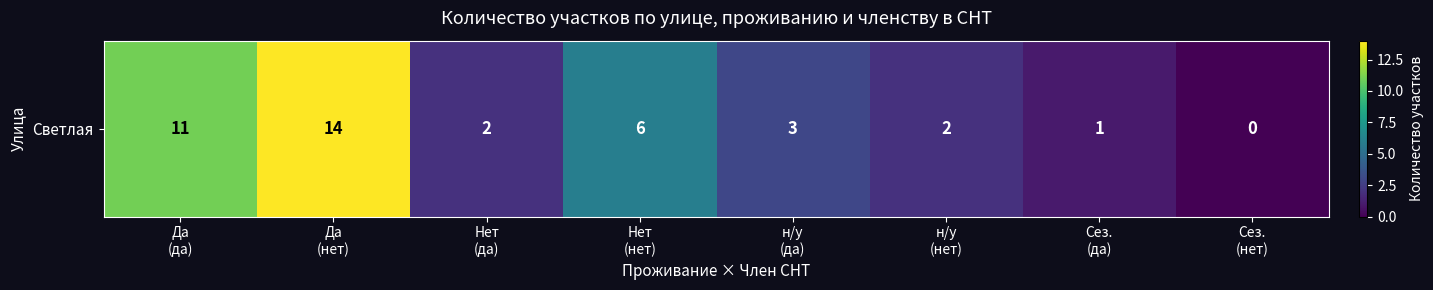

How many data points are above 3?

3